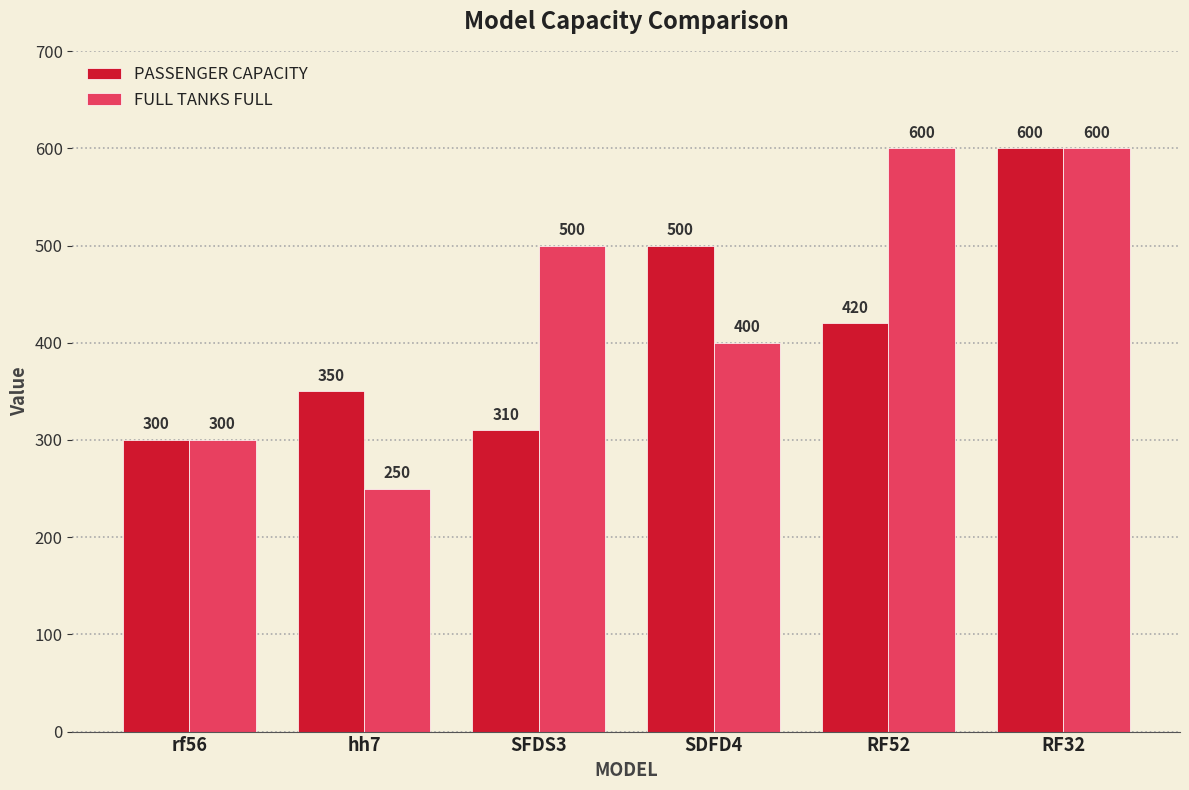

How many categories are shown in the chart?

6